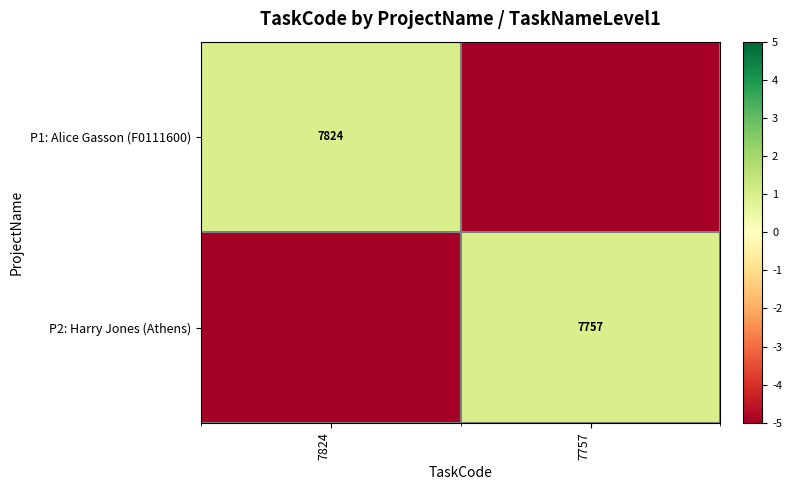

Which category has the lowest value across all series?

7757